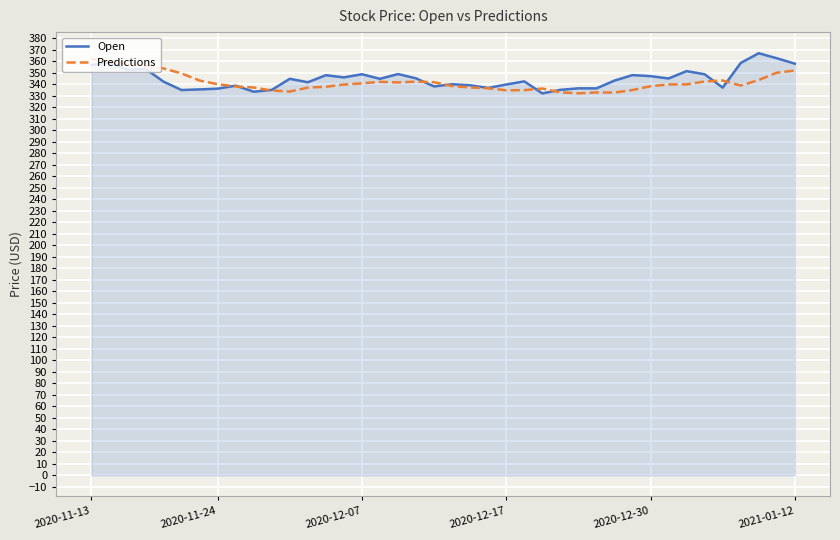

What is the highest value of the Open series?

367.0